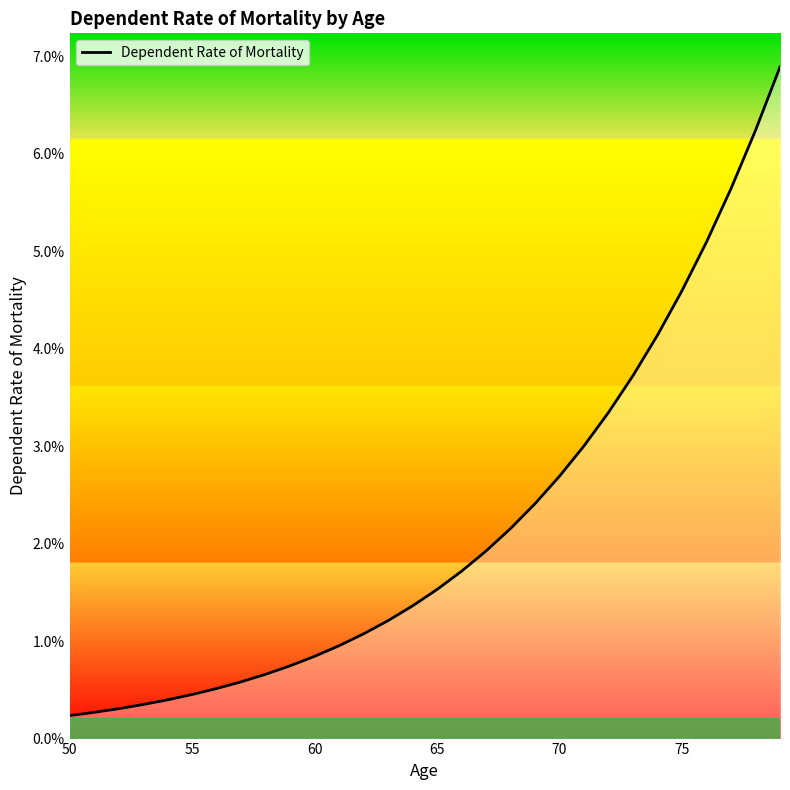

Reading left to right, transcribe all the data shown in this chart.

0.0	0.0	0.0	0.0	0.0	0.0	0.0	0.0	0.0	0.0	0.0	0.0	0.0	0.0	0.0	0.0	0.0	0.0	0.0	0.0	0.0	0.0	0.0	0.0	0.0	0.0	0.1	0.1	0.1	0.1